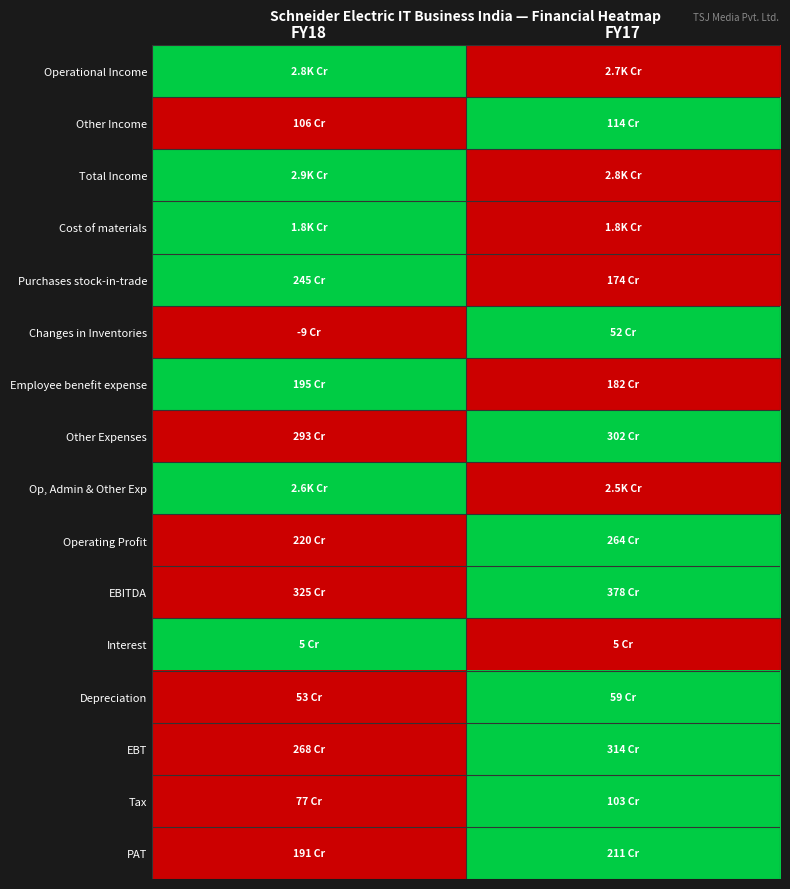

Reading left to right, list all the values displayed in this chart.

Operational Income: FY18=1	FY17=0
Other Income: FY18=0	FY17=1
Total Income: FY18=1	FY17=0
Cost of materials: FY18=1	FY17=0
Purchases stock-in-trade: FY18=1	FY17=0
Changes in Inventories: FY18=0	FY17=1
Employee benefit expense: FY18=1	FY17=0
Other Expenses: FY18=0	FY17=1
Op, Admin & Other Exp: FY18=1	FY17=0
Operating Profit: FY18=0	FY17=1
EBITDA: FY18=0	FY17=1
Interest: FY18=1	FY17=0
Depreciation: FY18=0	FY17=1
EBT: FY18=0	FY17=1
Tax: FY18=0	FY17=1
PAT: FY18=0	FY17=1